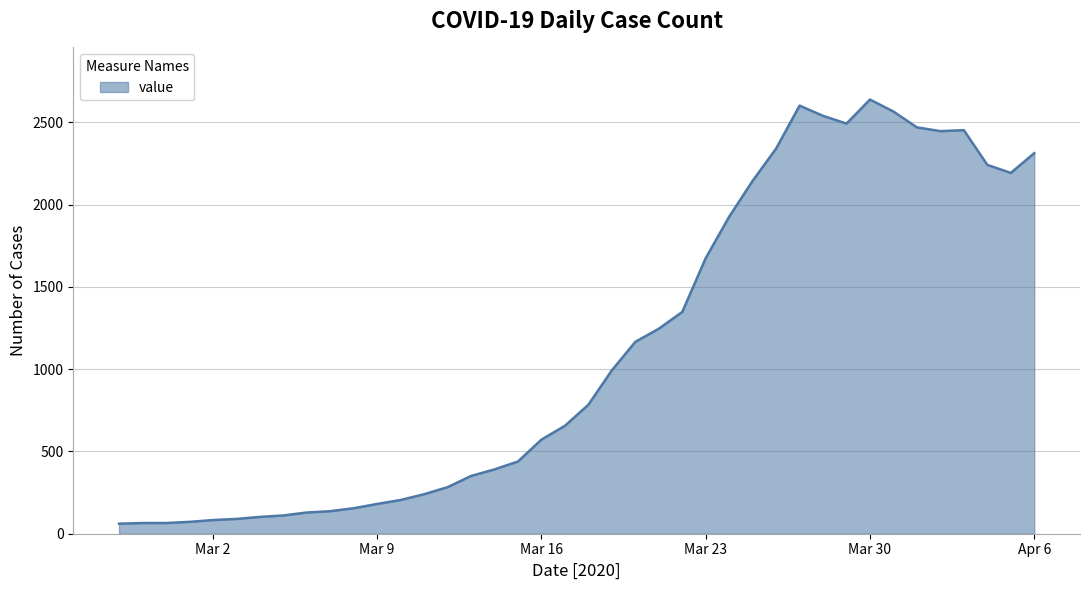

What is the difference between the maximum and minimum values?

2578